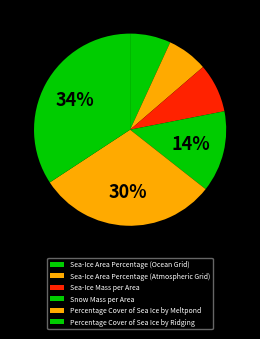

Does Percentage Cover of Sea Ice by Meltpond account for over 50% of the chart?

No